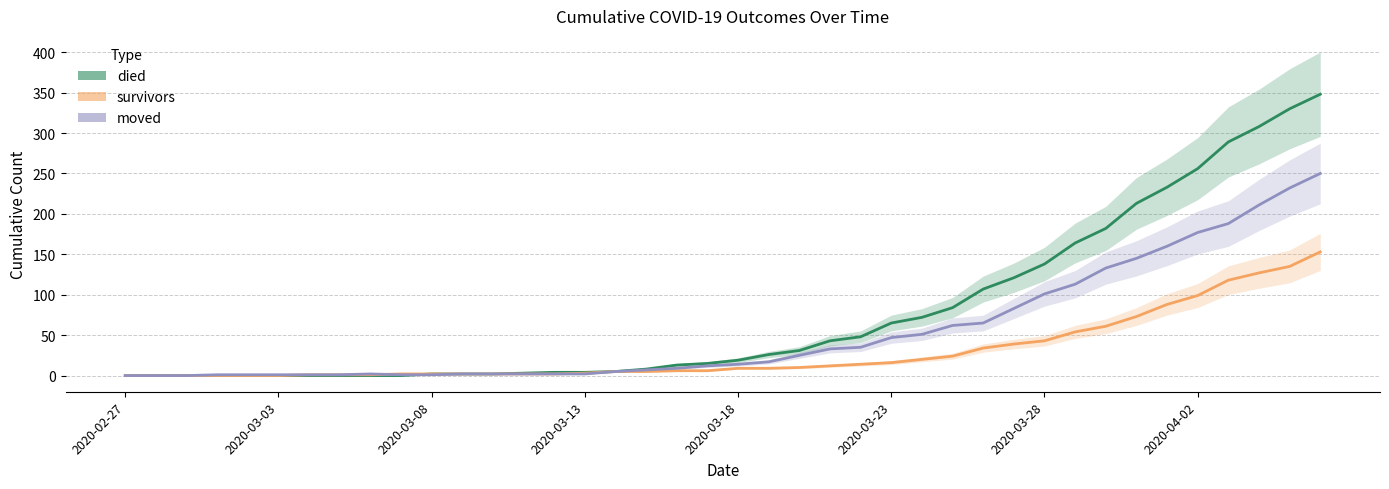

Where is survivors nearest to the value 76?

33